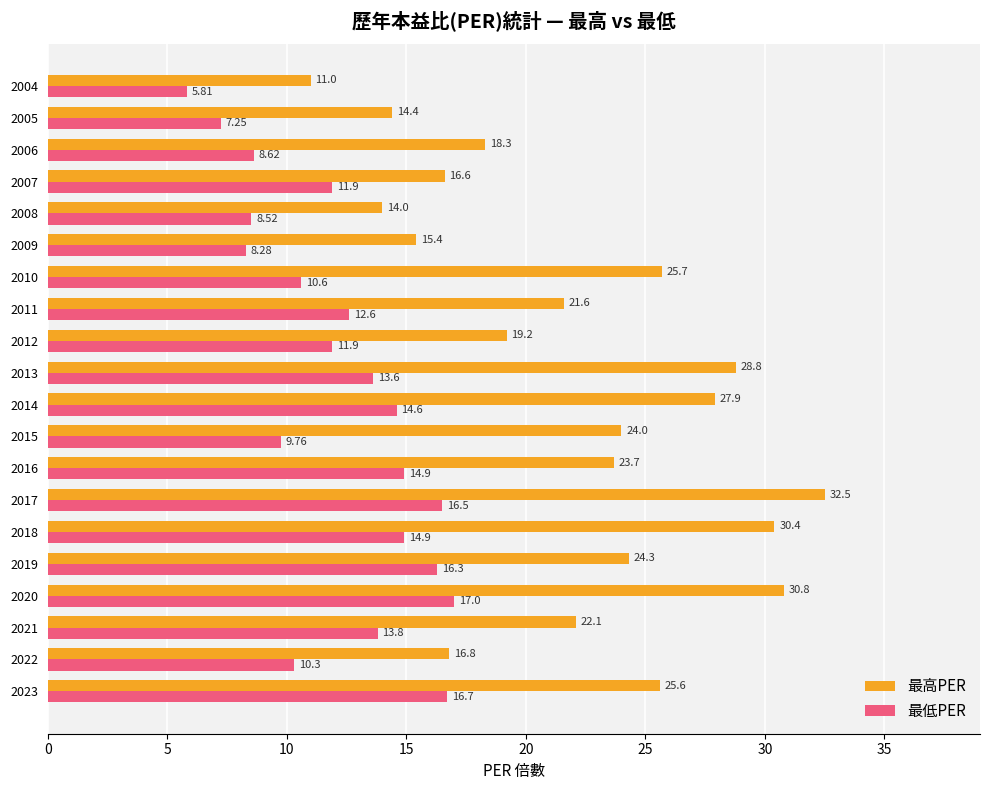

What is the average value of the 最高PER series?

22.2